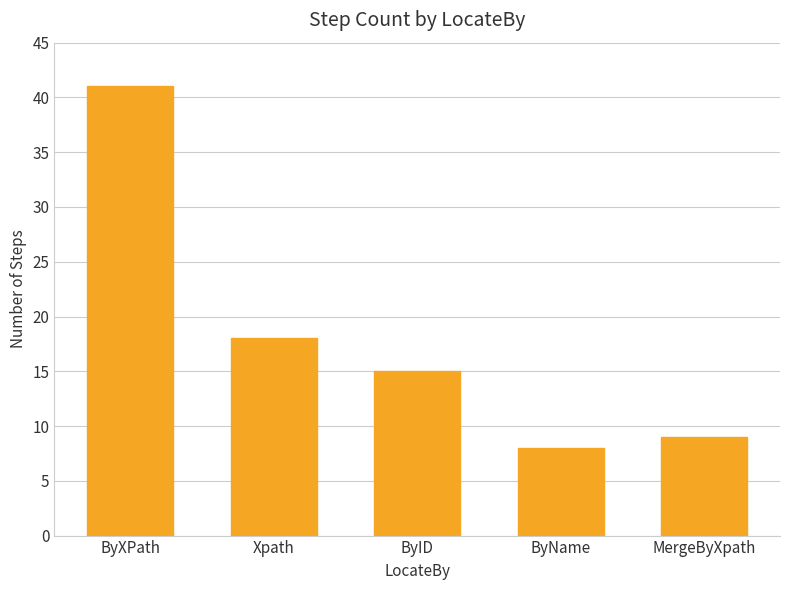

The value at MergeByXpath is 14. True or false?

False